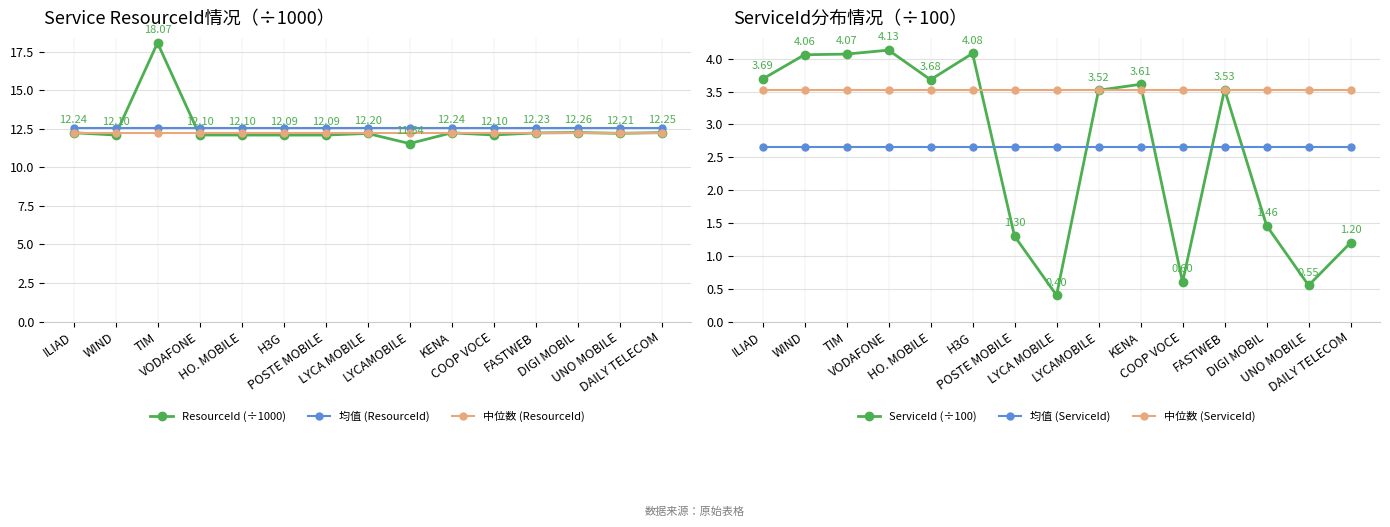

Reading left to right, extract all data points from this chart.

ResourceId (÷1000): 12.2	12.1	18.1	12.1	12.1	12.1	12.1	12.2	11.5	12.2	12.1	12.2	12.3	12.2	12.3
均值 (ResourceId): 12.5	12.5	12.5	12.5	12.5	12.5	12.5	12.5	12.5	12.5	12.5	12.5	12.5	12.5	12.5
中位数 (ResourceId): 12.2	12.2	12.2	12.2	12.2	12.2	12.2	12.2	12.2	12.2	12.2	12.2	12.2	12.2	12.2
ServiceId (÷100): 3.7	4.1	4.1	4.1	3.7	4.1	1.3	0.4	3.5	3.6	0.6	3.5	1.5	0.6	1.2
均值 (ServiceId): 2.7	2.7	2.7	2.7	2.7	2.7	2.7	2.7	2.7	2.7	2.7	2.7	2.7	2.7	2.7
中位数 (ServiceId): 3.5	3.5	3.5	3.5	3.5	3.5	3.5	3.5	3.5	3.5	3.5	3.5	3.5	3.5	3.5